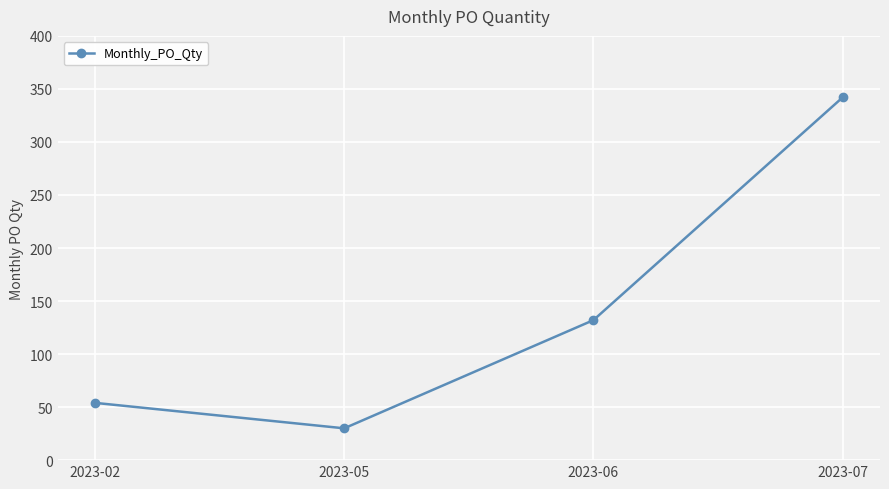

Approximately how many times larger is the value at 2023-06 compared to 2023-02?

2.4